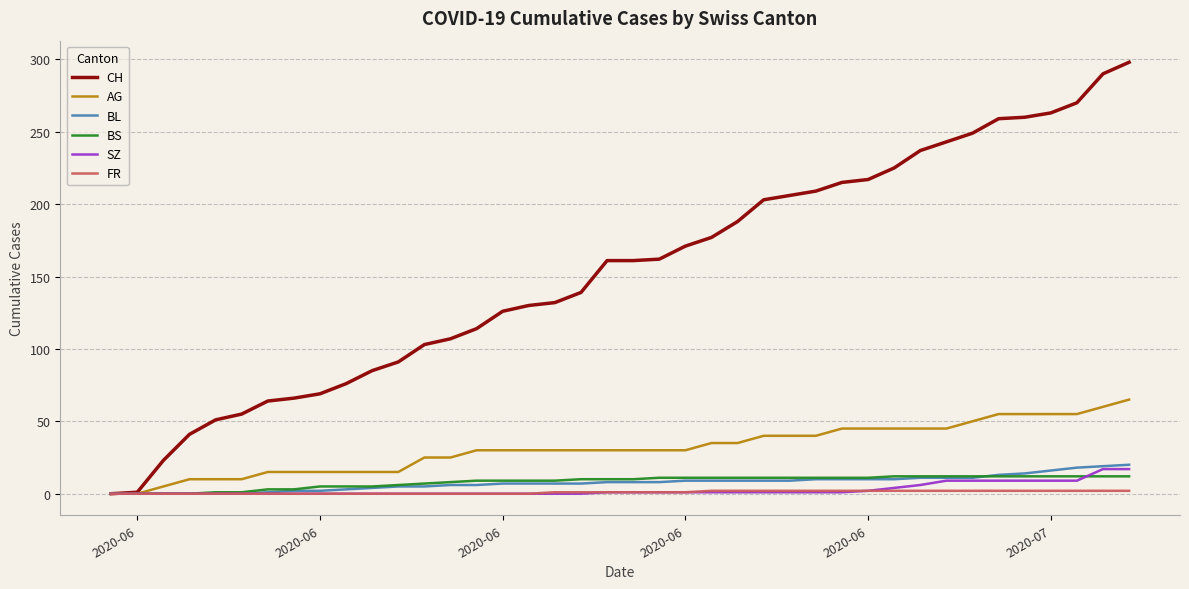

Which series has the widest spread of values?

CH